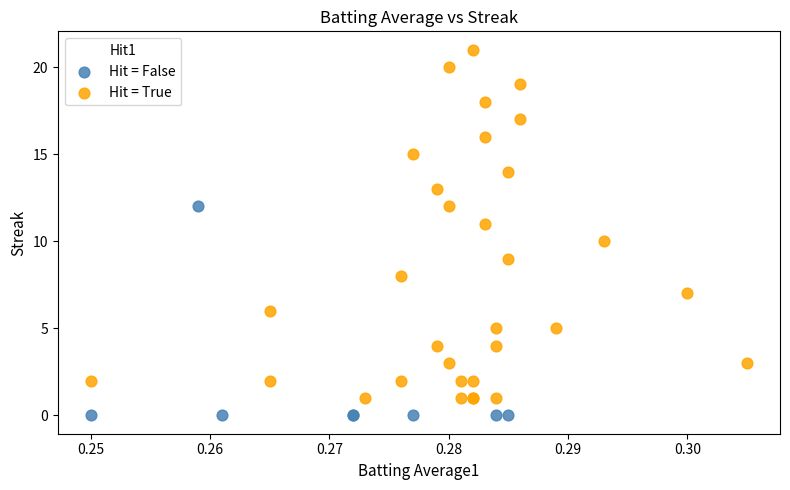

Which series has the largest Y range (max minus min)?

Hit = True